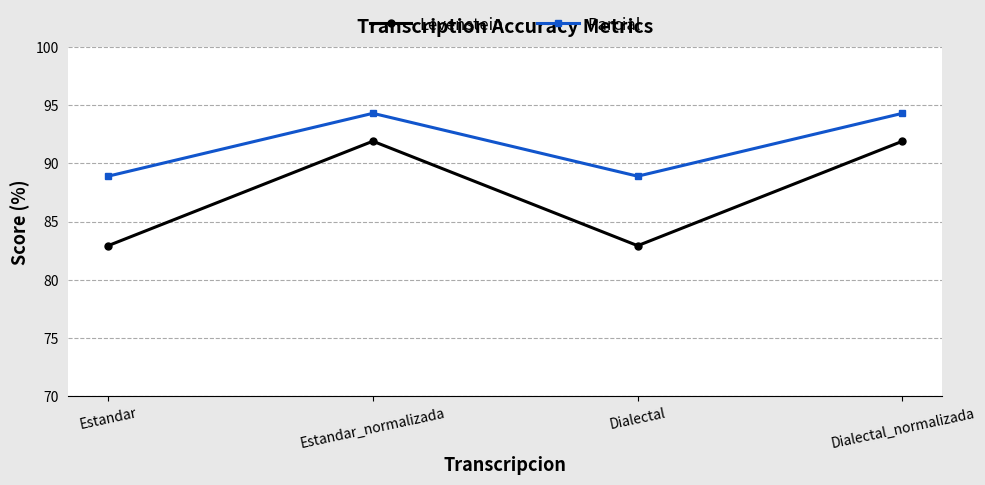

The value of Parcial at Dialectal is 88.9. True or false?

True